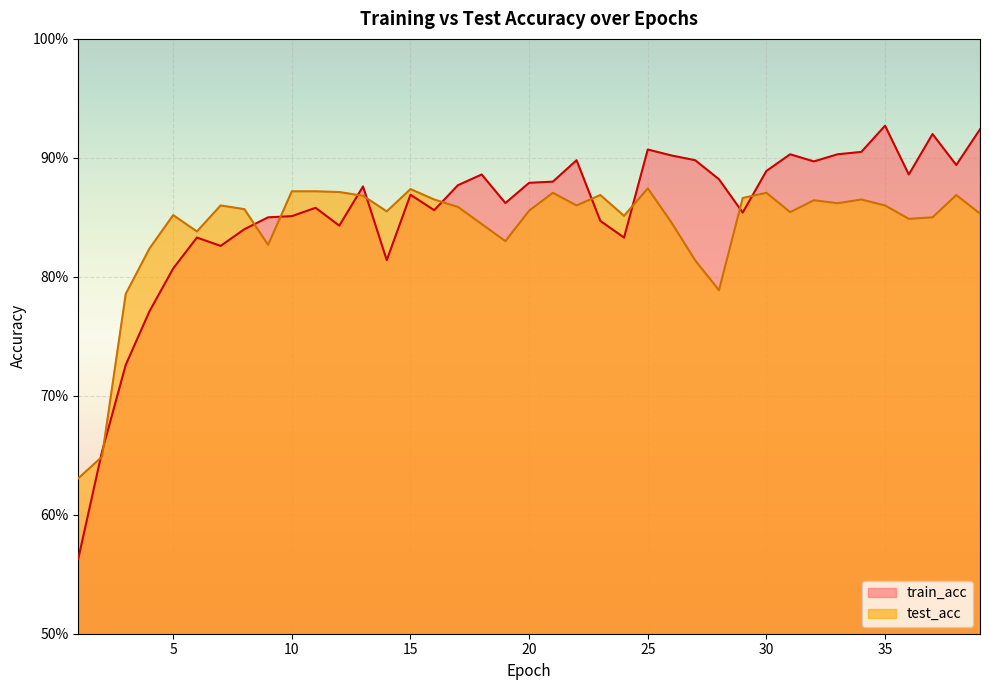

At how many categories does at least one series exceed 0?

39